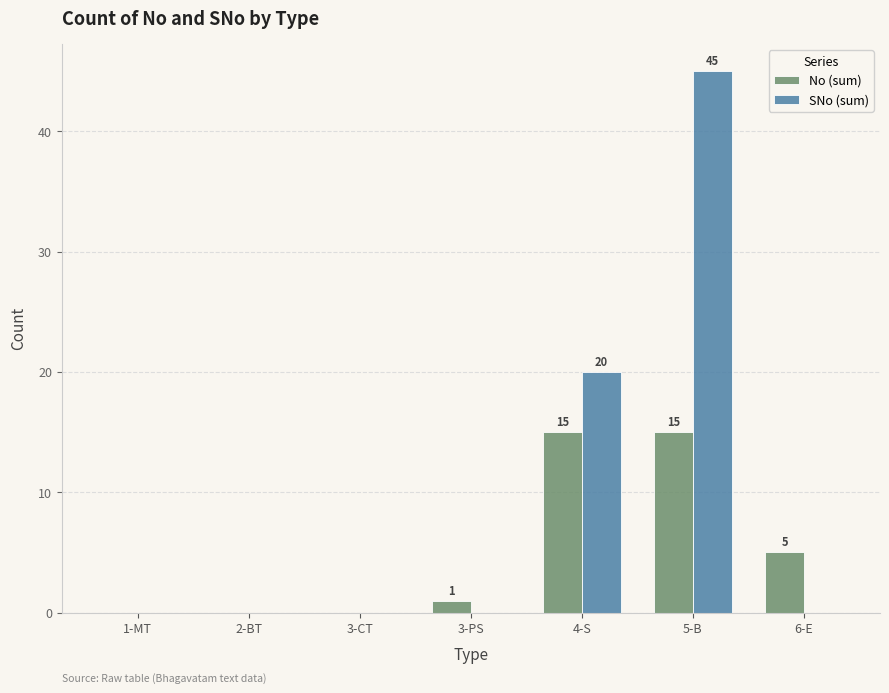

The value of No (sum) at 2-BT is 0. True or false?

True